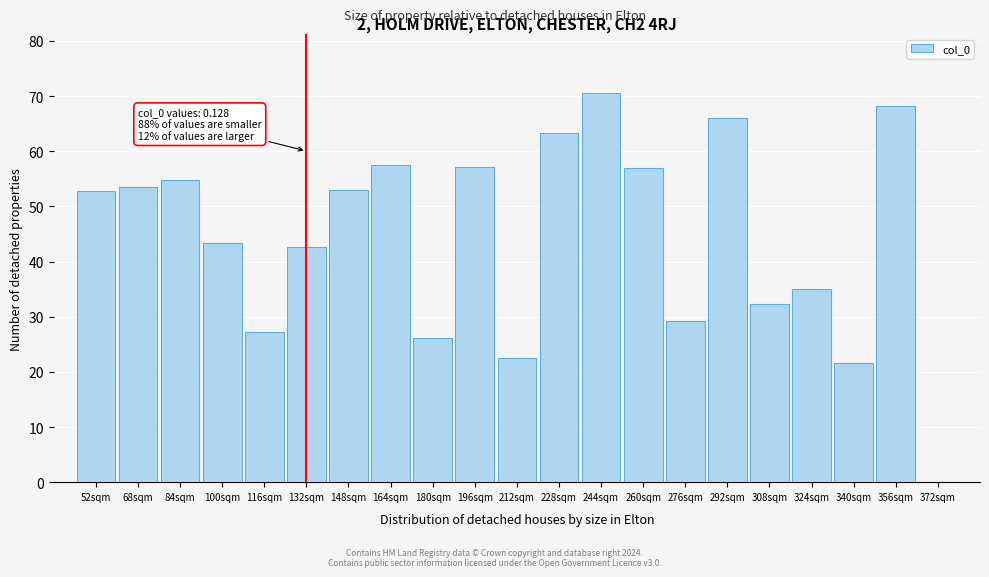

What is the approximate value at 292sqm?

66.0